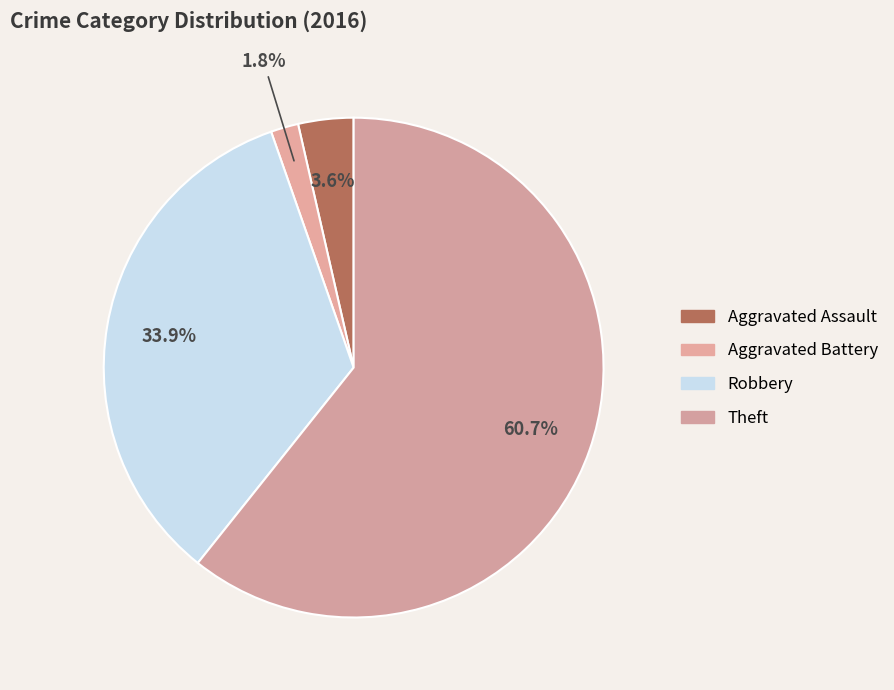

Which category has the biggest portion of the pie?

Theft